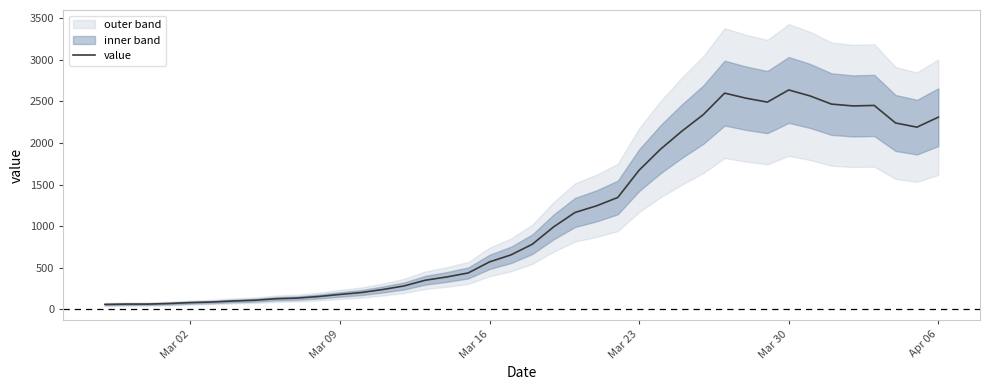

How many points are higher than both their immediate neighbors (excluding endpoints)?

3